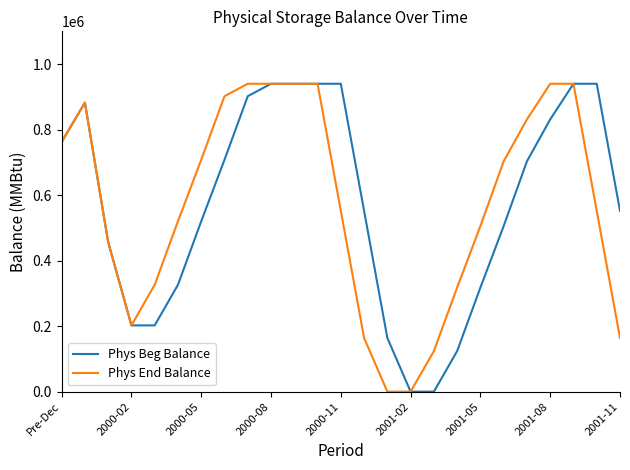

What is the maximum value shown in the chart?

939949